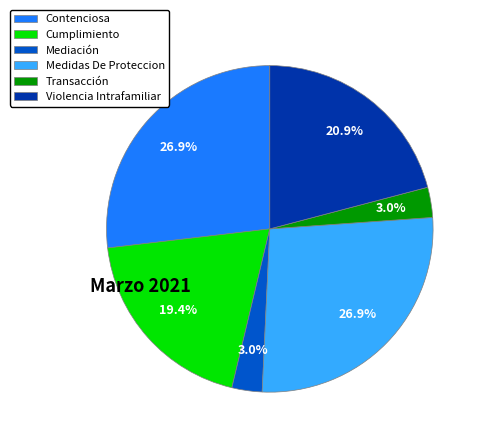

What is the total percentage of Contenciosa and Violencia Intrafamiliar?

47.8%